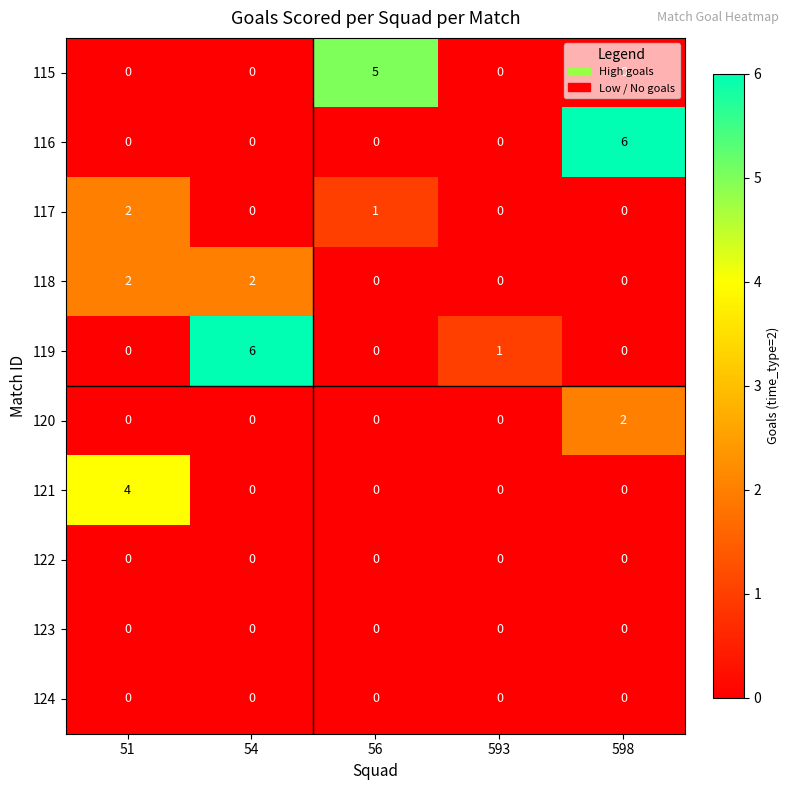

How many values in the 118 series exceed 0?

2